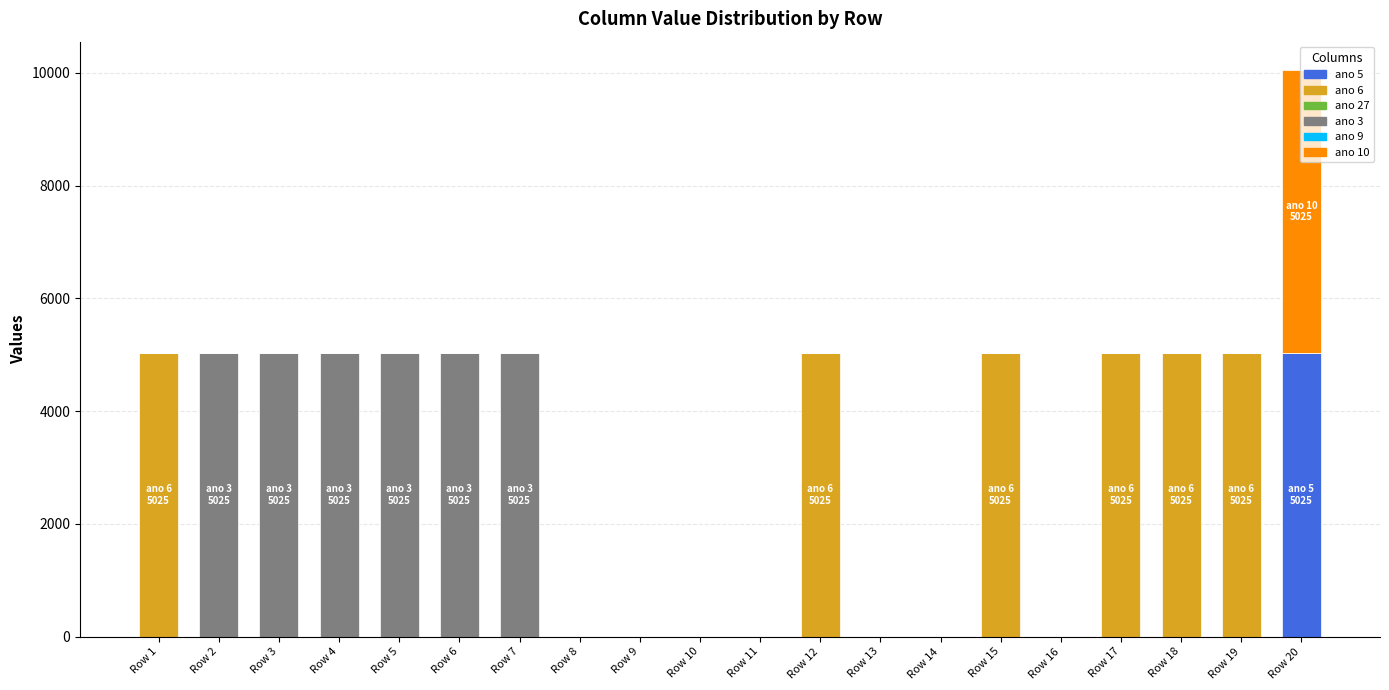

At which label does ano 5 reach its peak?

Row 20